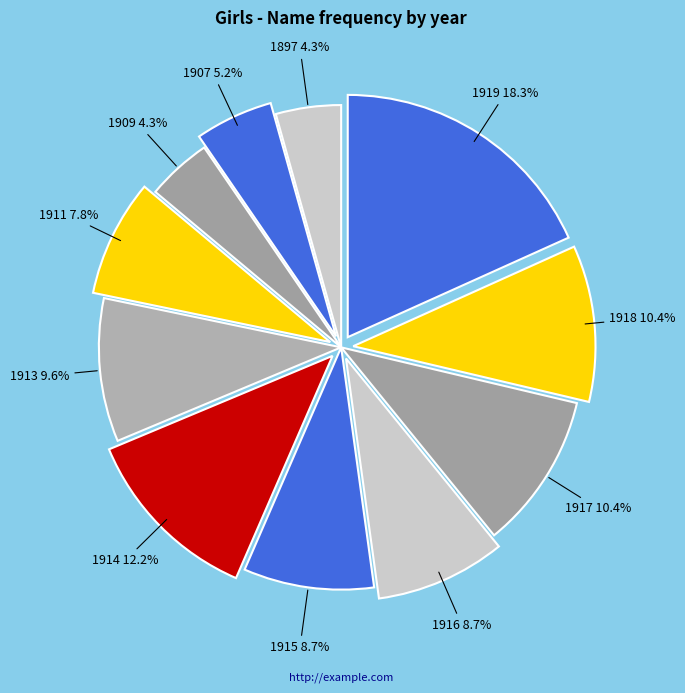

Is there a majority slice in this chart?

No